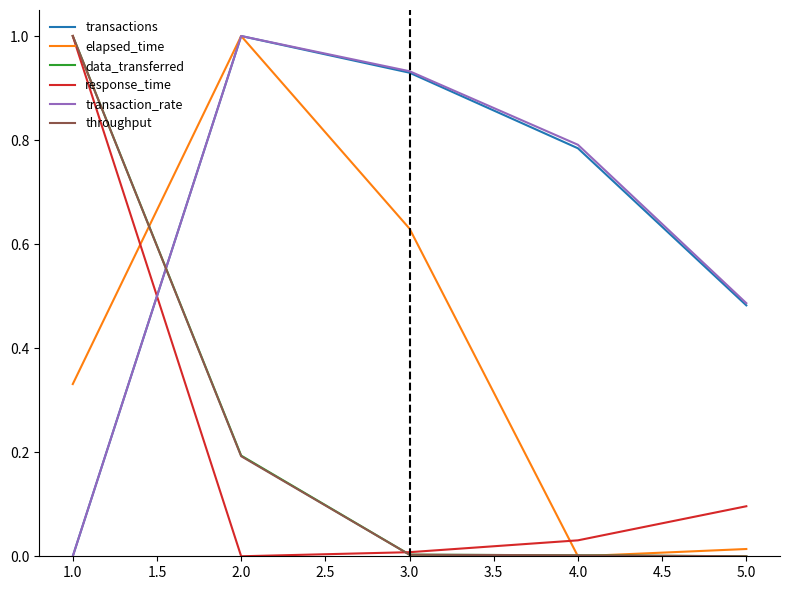

Which series ends up on top after the final intersection of transactions and response_time?

transactions